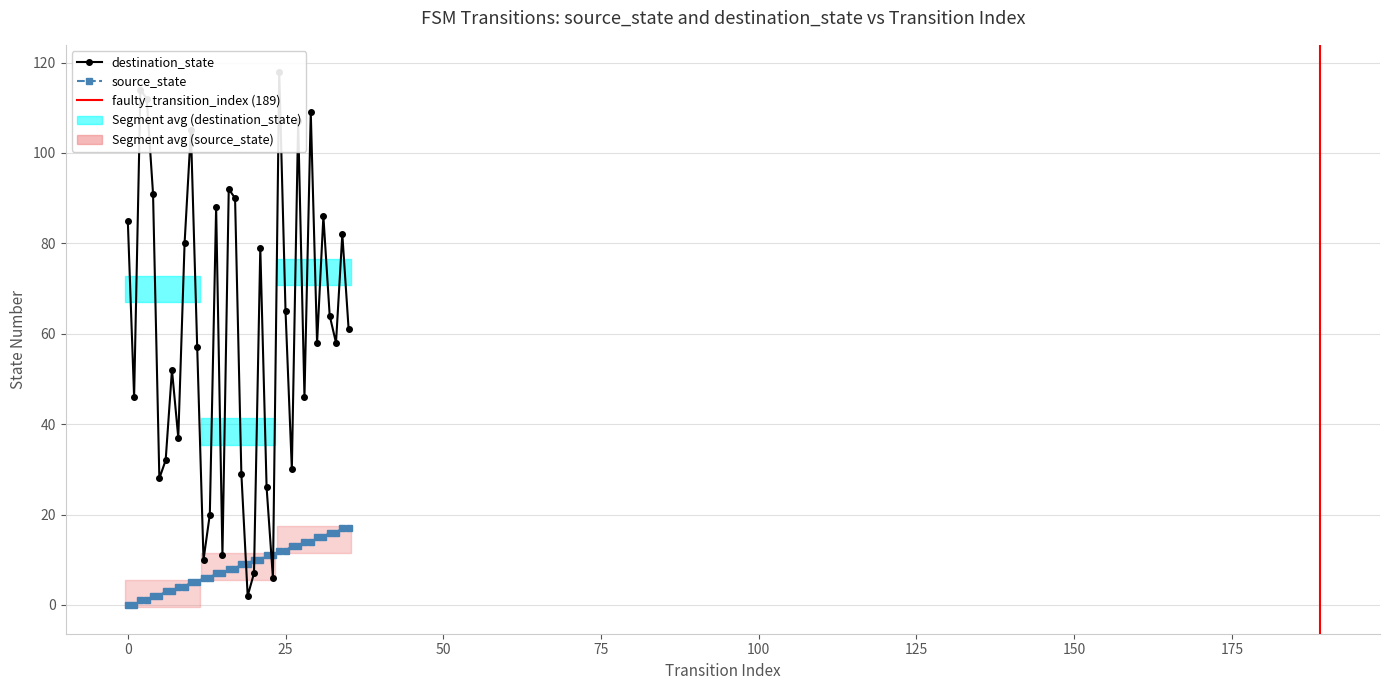

Which series has the largest total across all categories?

destination_state